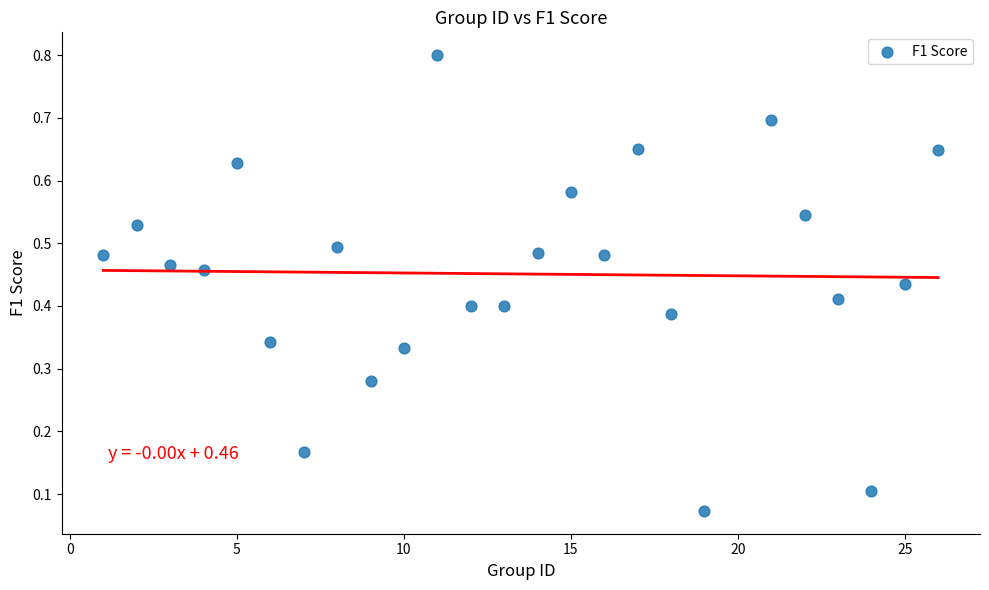

What is the range of X values (max minus min)?

25.0